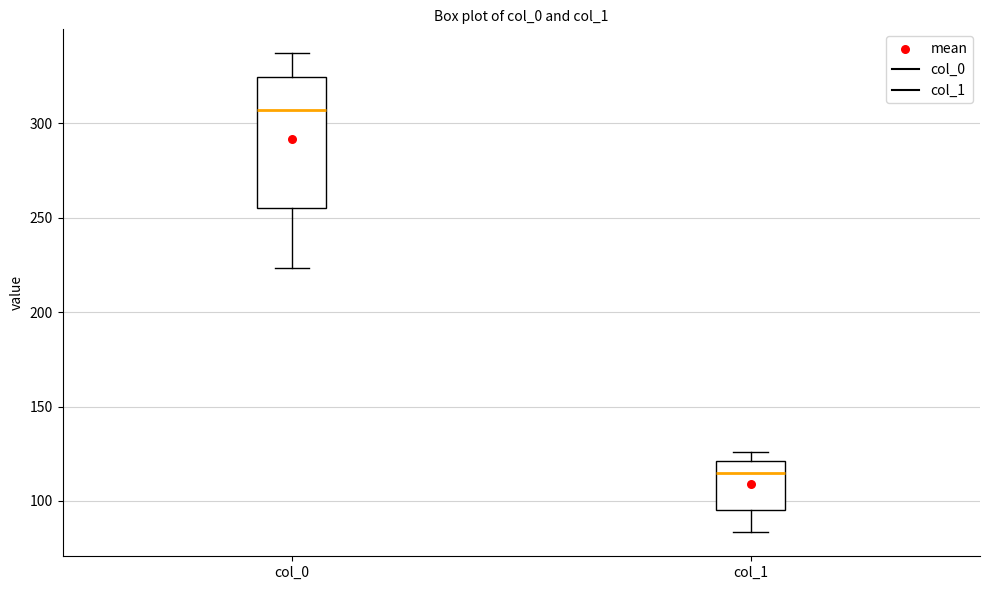

Reading left to right, read every box against the y-axis: the position of its median line, the range the box covers, and the ends of its whiskers. The values are not printed on the chart, so give them approximately, as read against the axis.

col_0: median 305, box 255 to 325, whiskers 225 to 335
col_1: median 115, box 95 to 120, whiskers 85 to 125